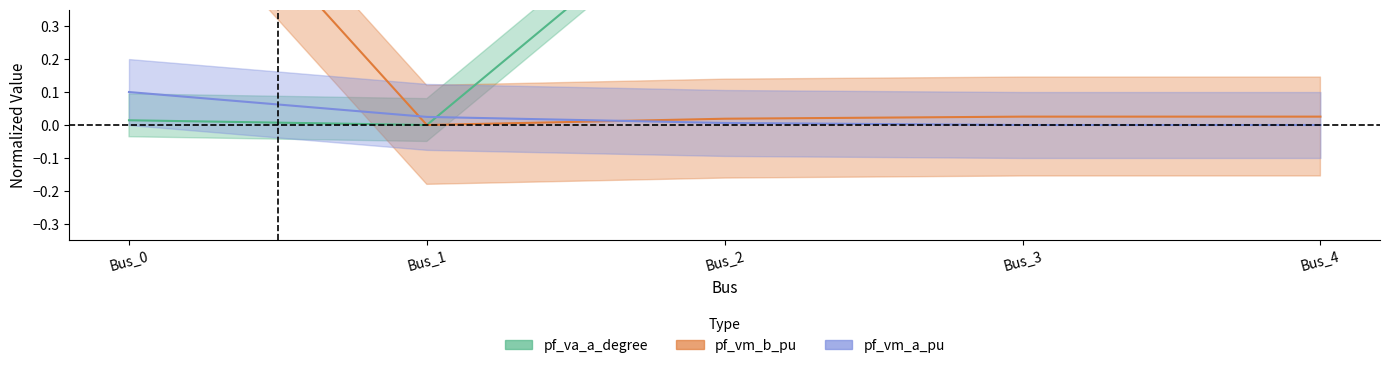

Where do pf_vm_a_pu and pf_va_a_degree first cross each other?

Bus_1 and Bus_2